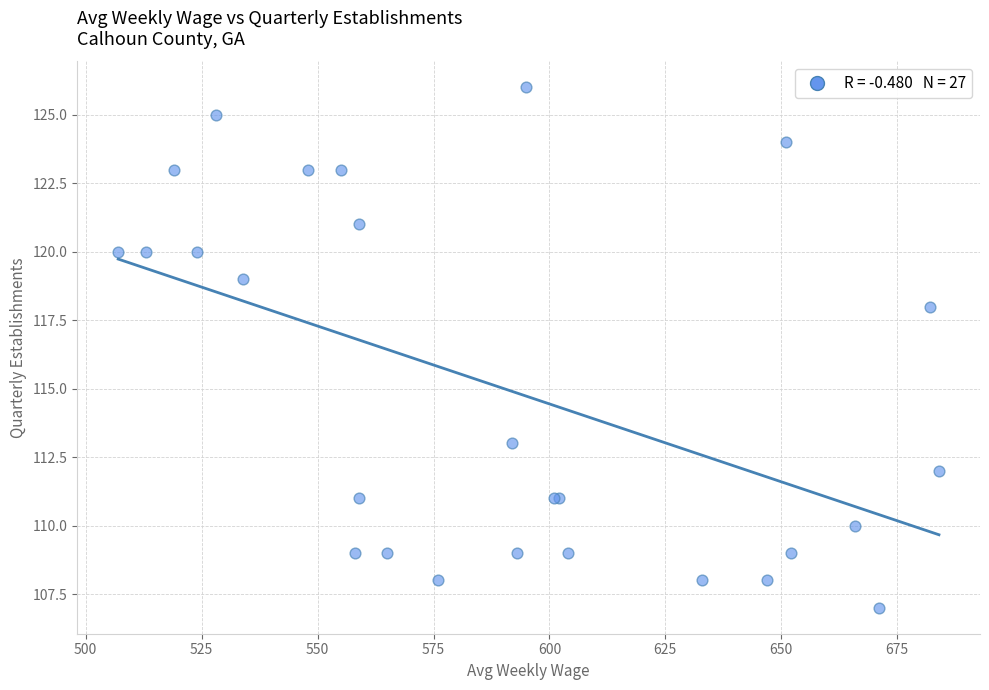

What Y value in the scatter plot is closest to 116?

118